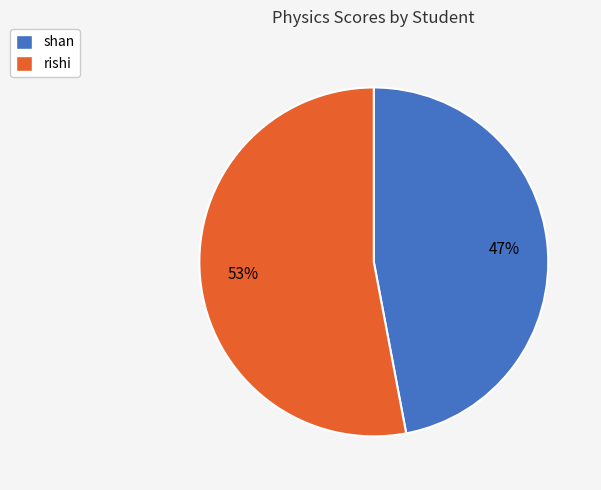

How many segments does this pie chart have?

2